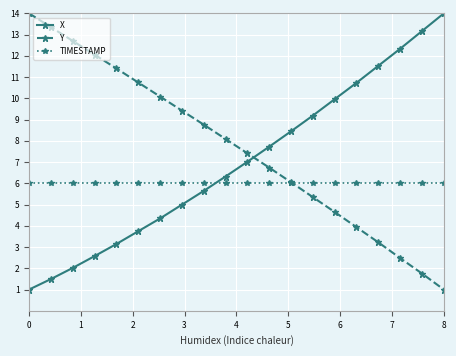

True or false: X and TIMESTAMP intersect in this chart.

True